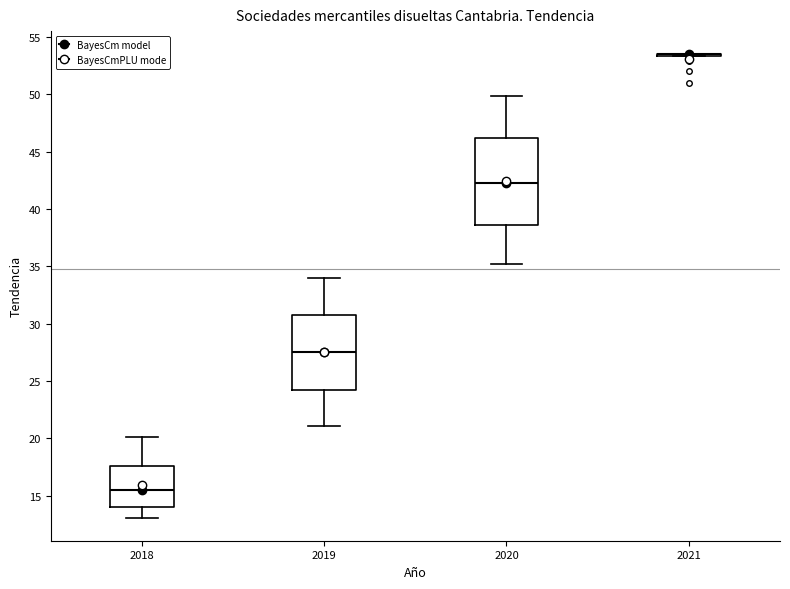

Where does the median line of the box at x = 2020 sit on the y-axis? The values are not printed on the chart, so give them approximately, as read against the axis.

42.5